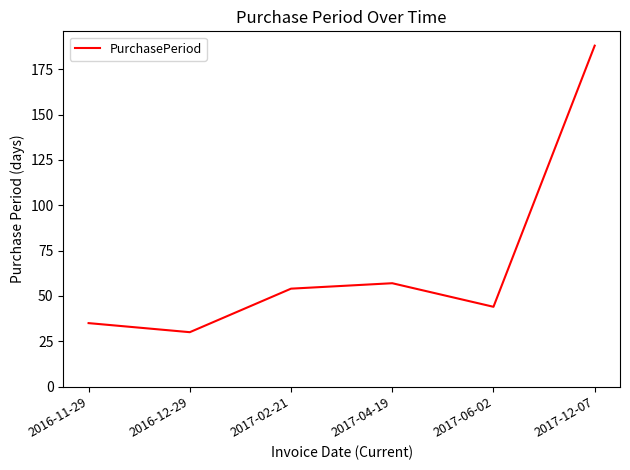

What is the sum of all values?

408